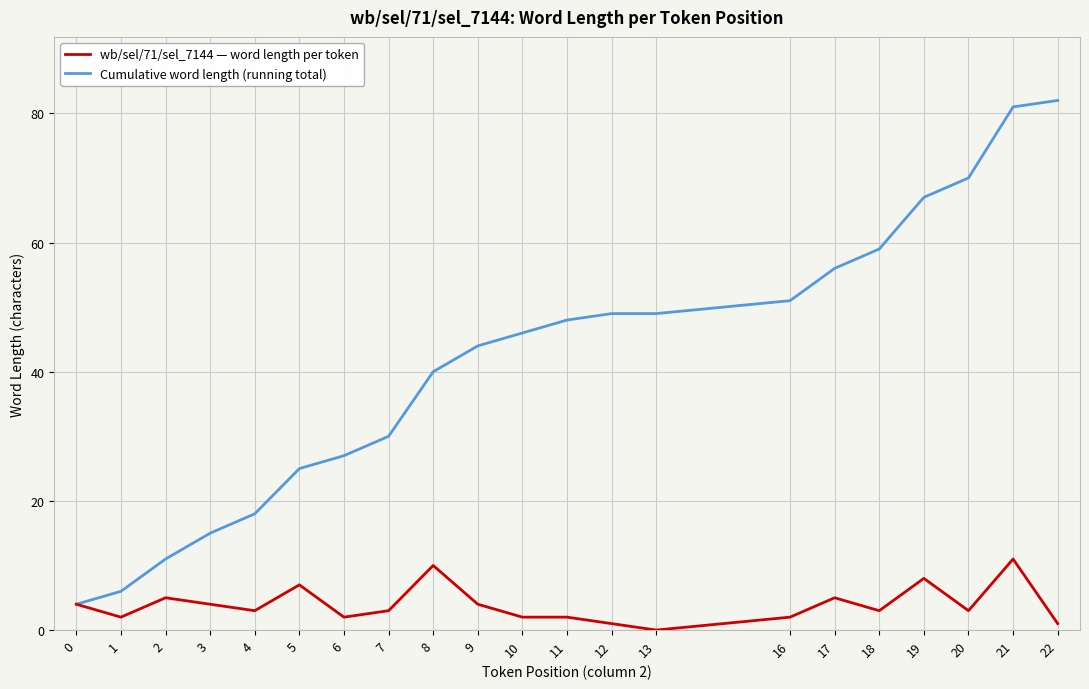

What is the spread (max minus min) of values at 11?

46